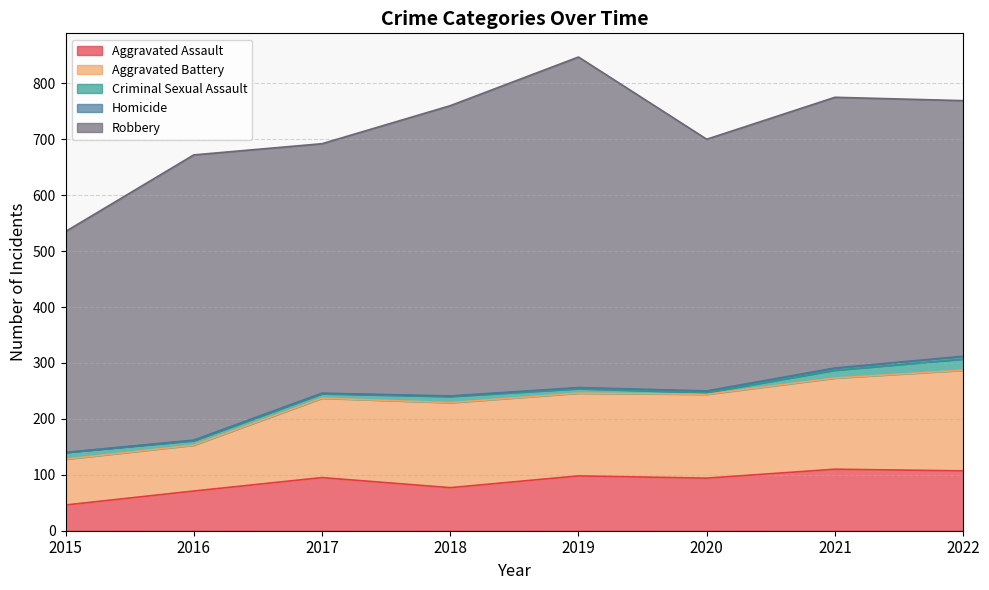

The value of Aggravated Battery at 2017 is 78. True or false?

False